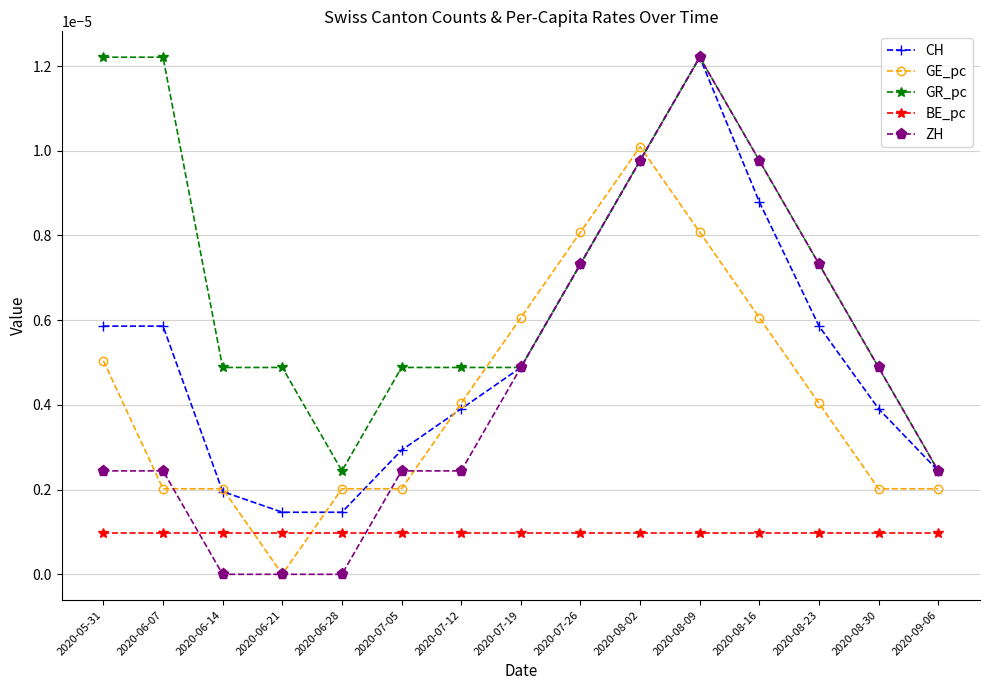

Which series has the largest total across all categories?

GR_pc